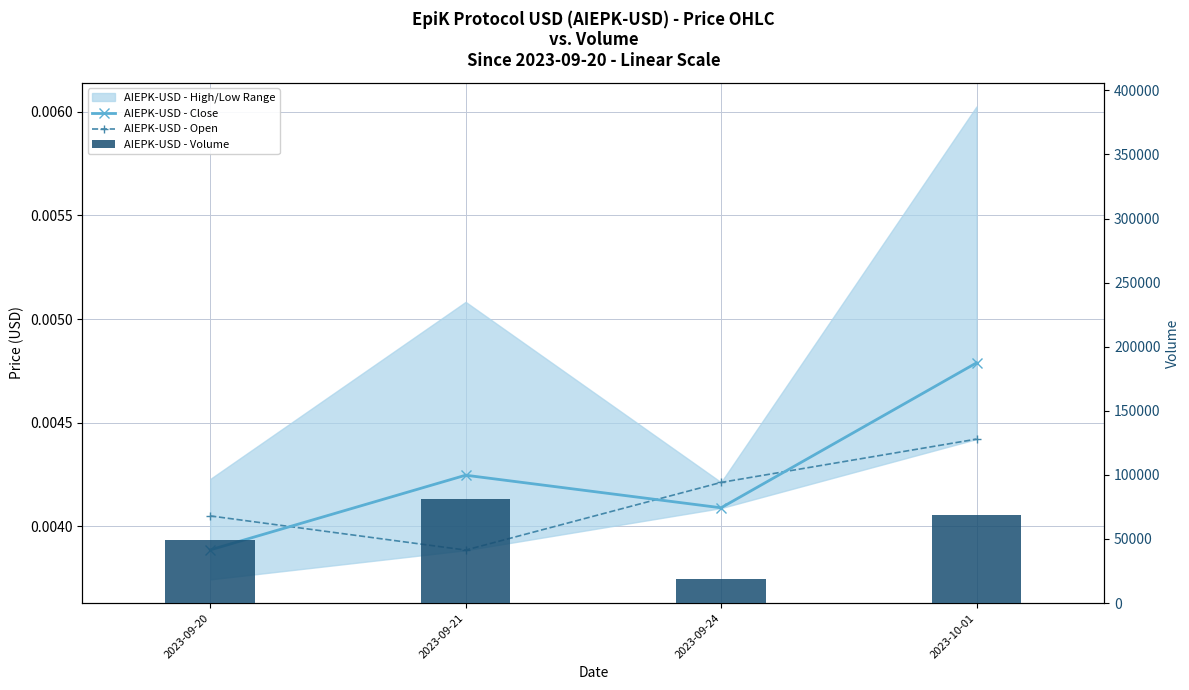

Between 2023-09-20 and 2023-09-21, which series saw the biggest shift?

AIEPK-USD - Volume